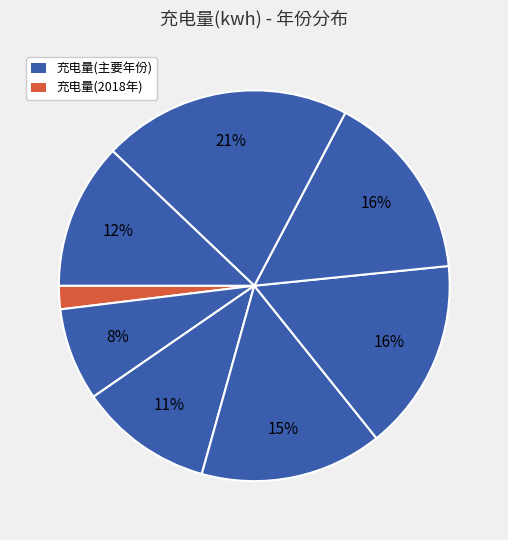

Which category has the smallest portion of the pie?

2018年